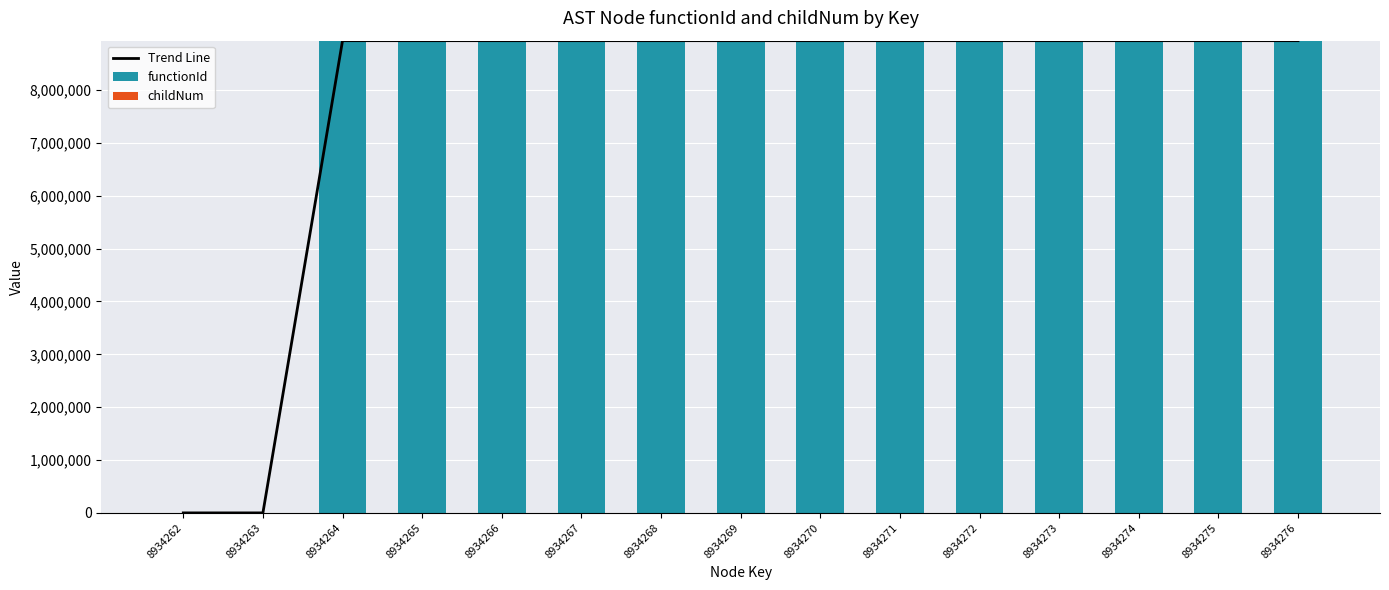

How many groups of bars are there?

15